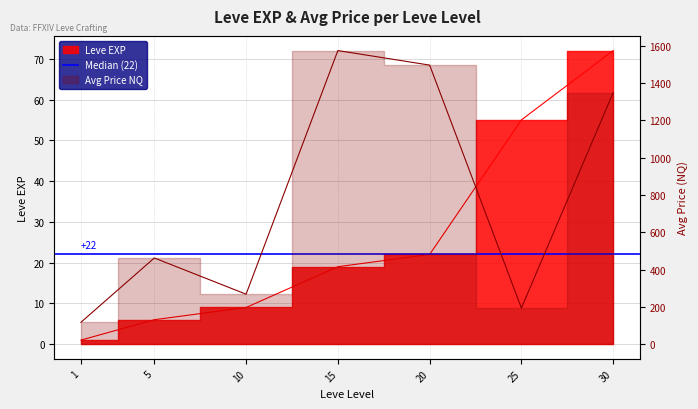

At which label is the value closest to 36?

20